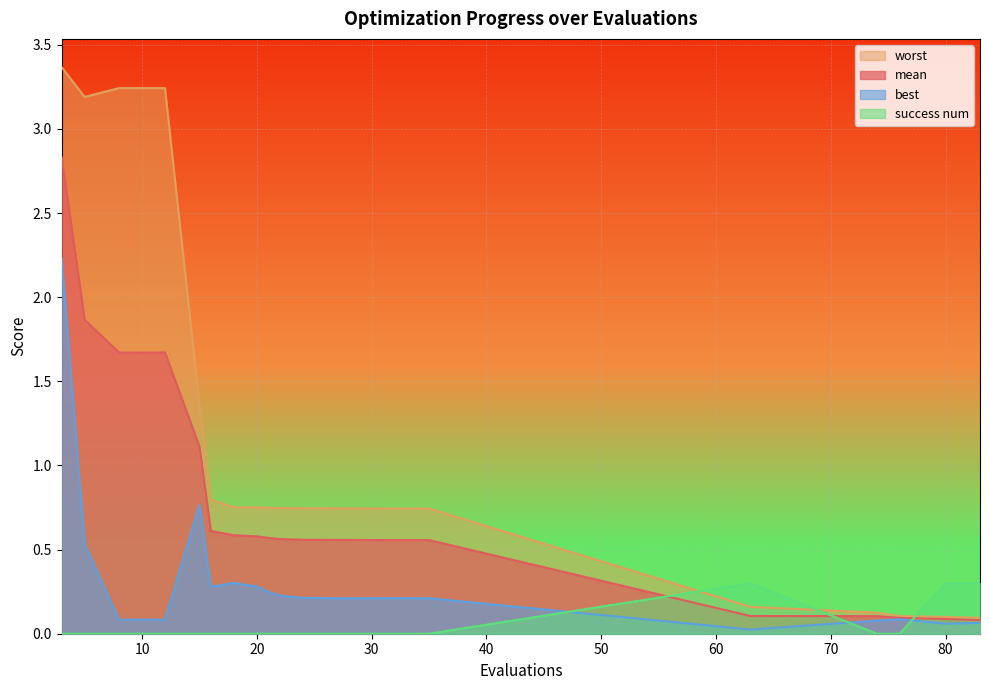

True or false: best and worst intersect in this chart.

False